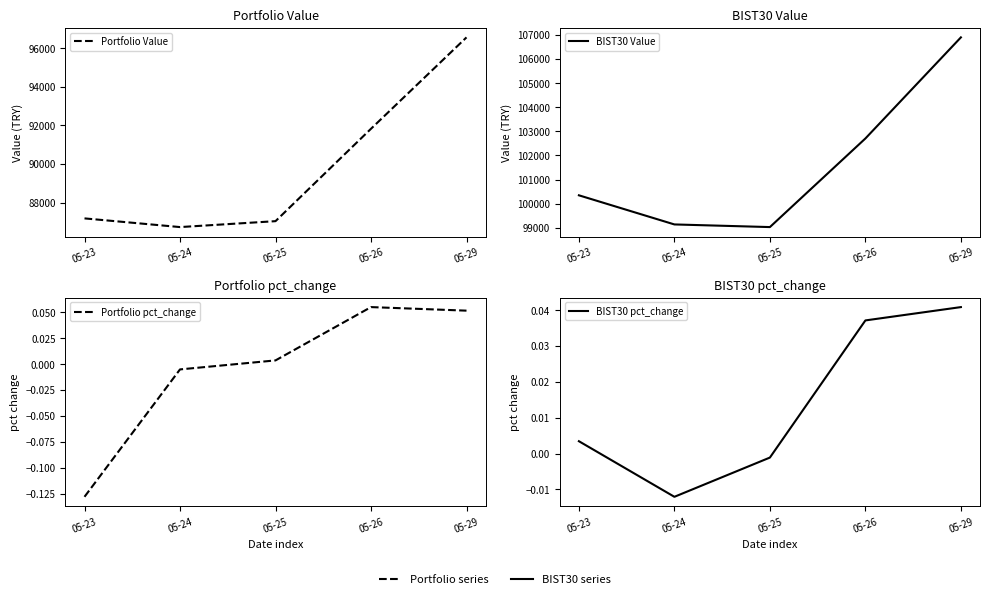

Rank the series at 05-24 from highest to lowest value.

BIST30 Value, Portfolio Value, Portfolio pct_change, BIST30 pct_change